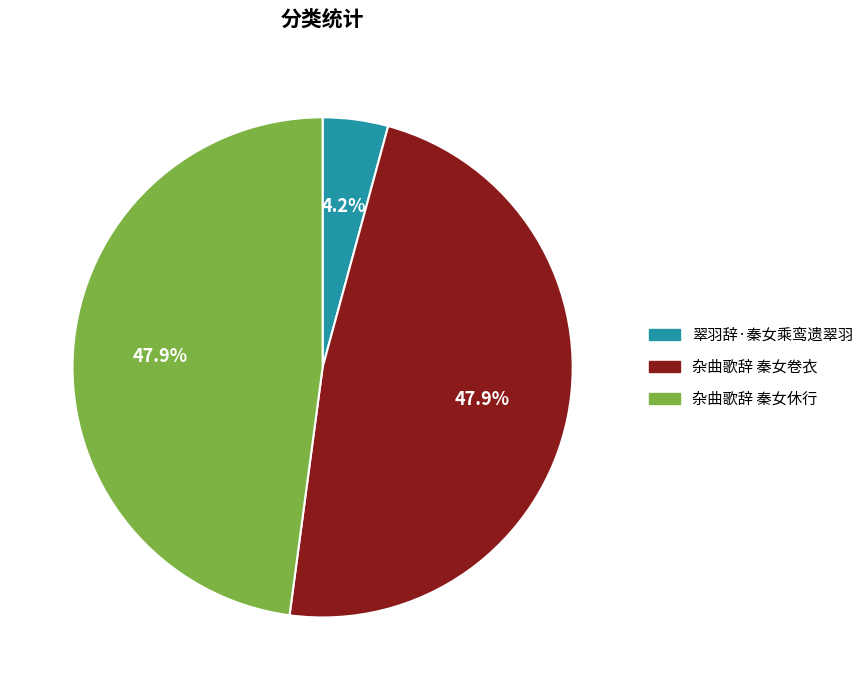

The 杂曲歌辞 秦女卷衣 slice represents 56% of the pie. True or false?

False